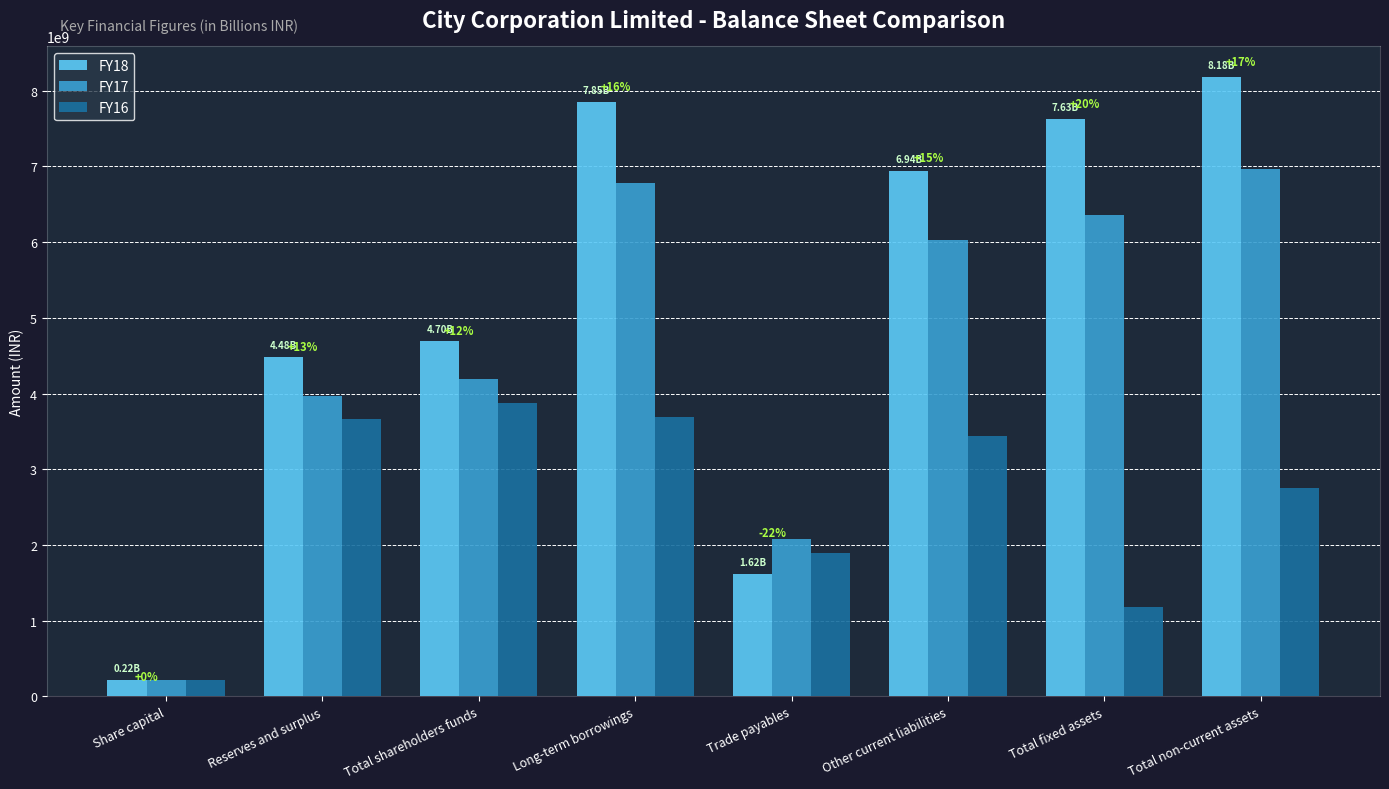

Which series has the largest total across all categories?

FY18